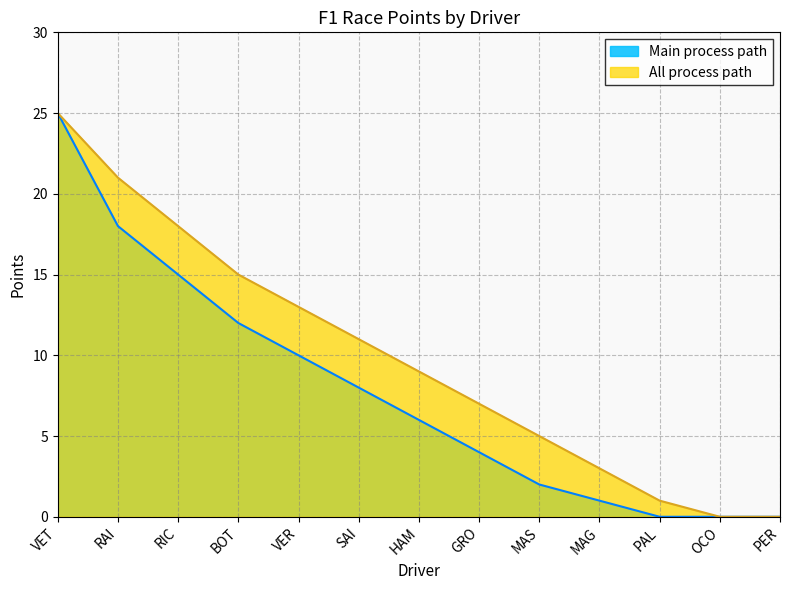

Which series changed the most between BOT and HAM?

Main process path